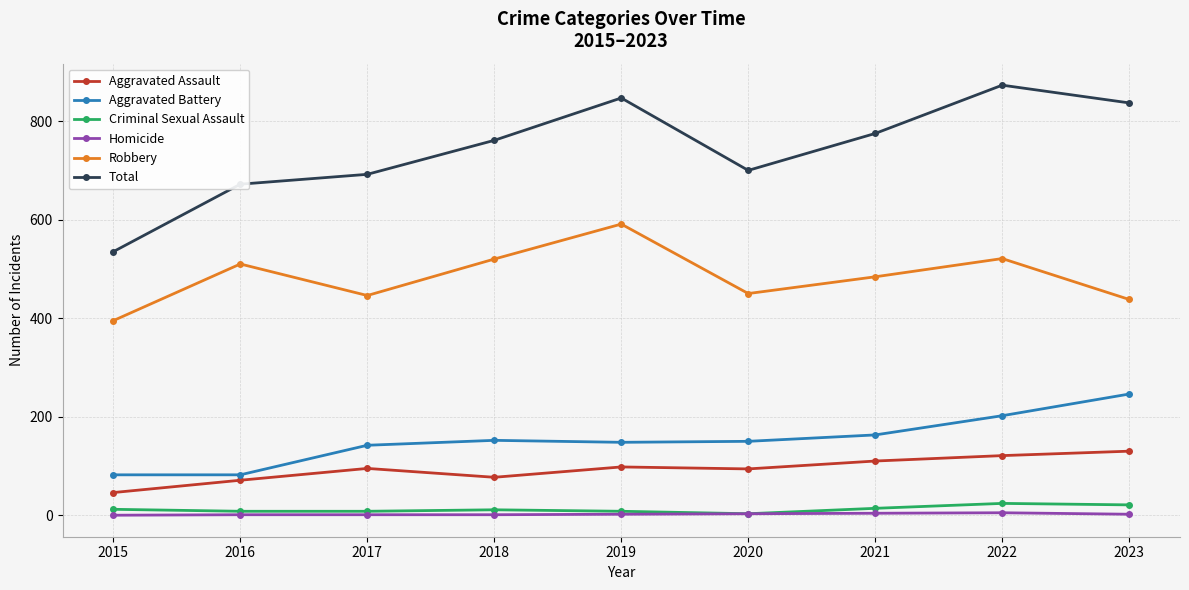

How many distinct data groups are displayed?

6